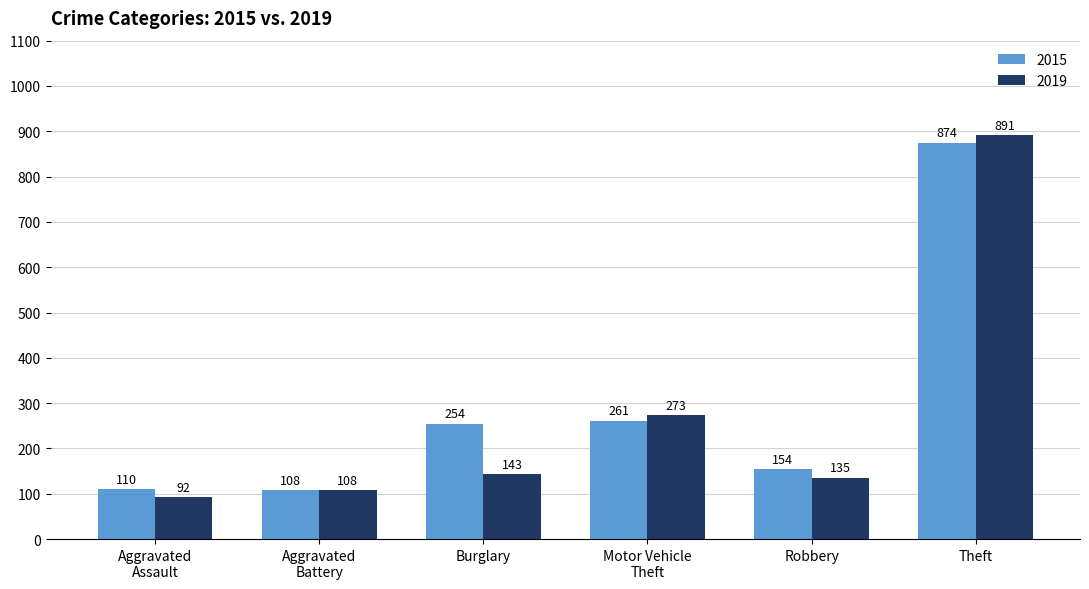

Which series has the largest total across all categories?

2015